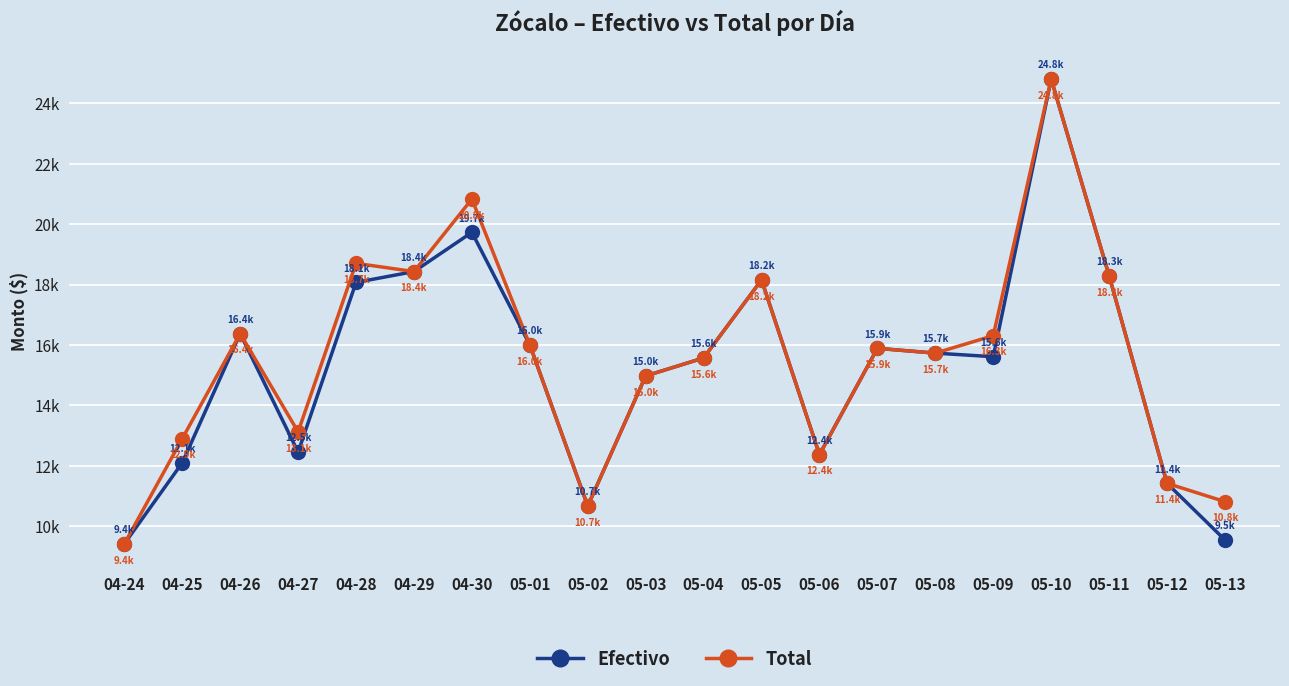

Where is Total nearest to the value 17109?

04-26